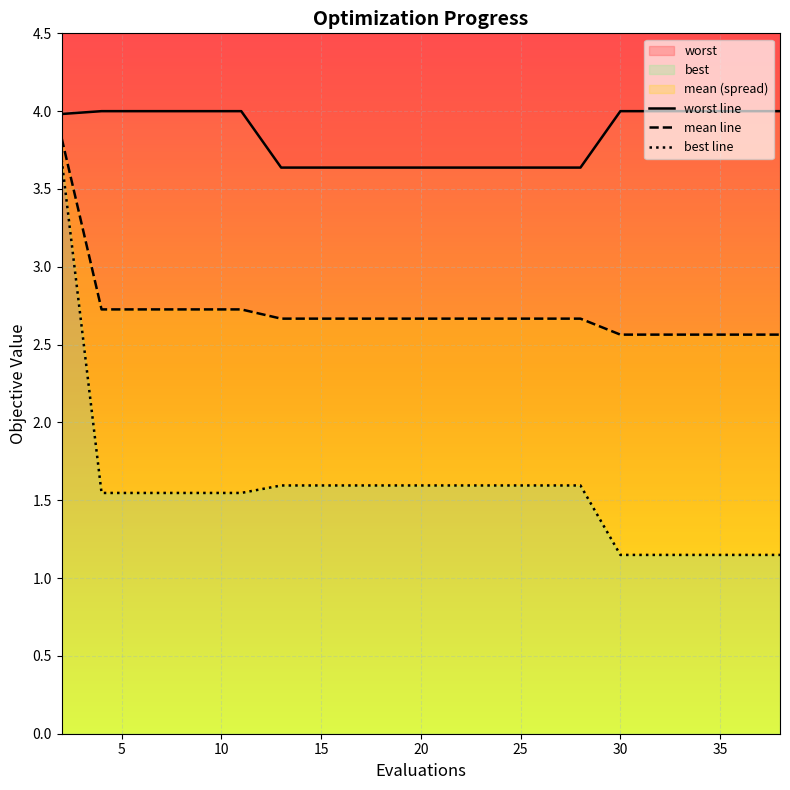

What is the highest value of the worst line series?

4.0